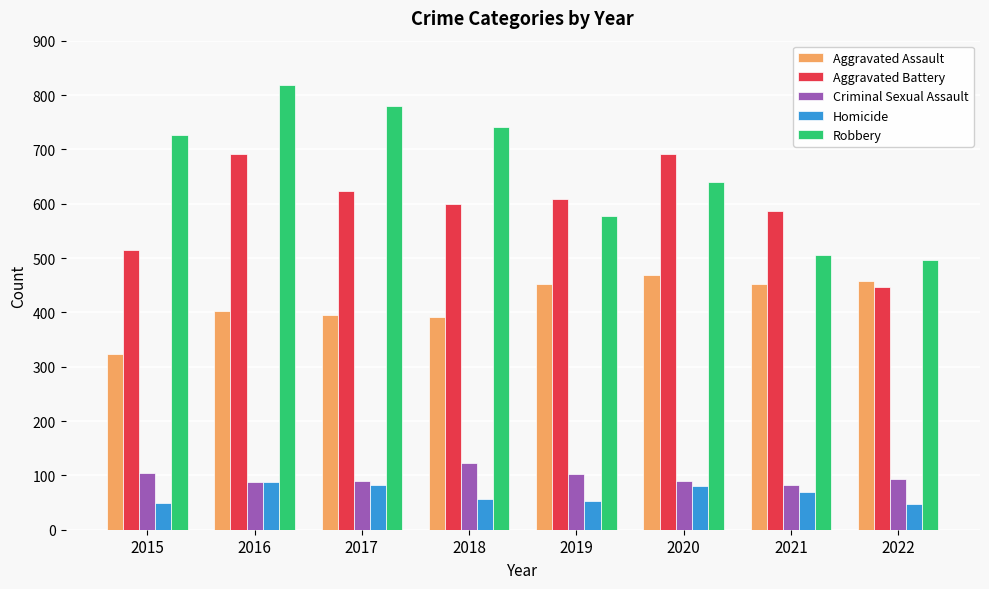

Which category has the lowest value in the Aggravated Battery series?

2022